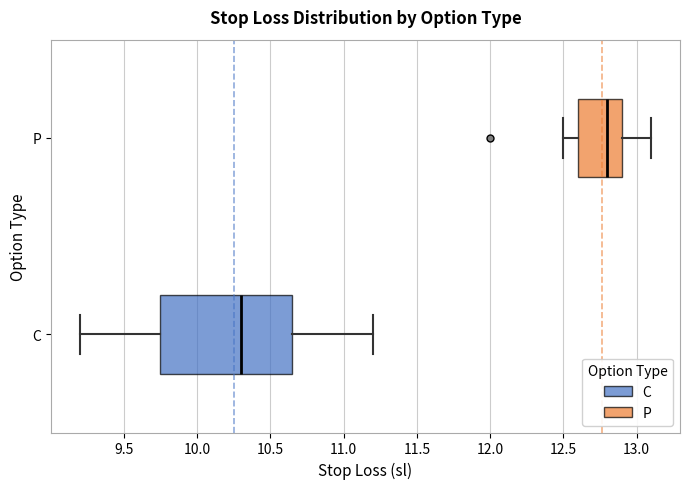

Reading bottom to top, read every box against the x-axis: the position of its median line, the range the box covers, and the ends of its whiskers. The values are not printed on the chart, so give them approximately, as read against the axis.

C: median 10.30, box 9.75 to 10.65, whiskers 9.20 to 11.20
P: median 12.80, box 12.60 to 12.90, whiskers 12.50 to 13.10